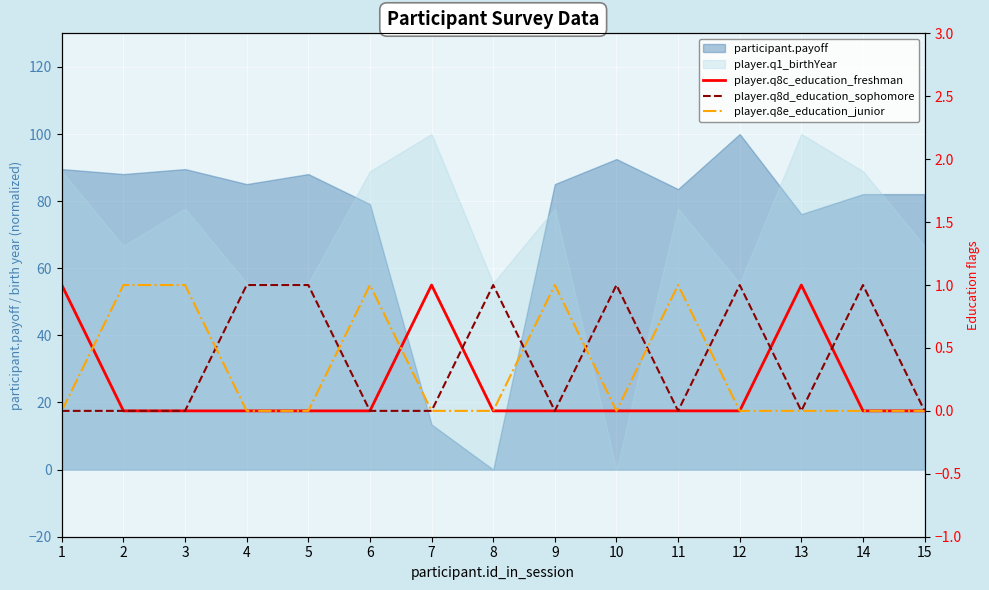

Does the chart display data point markers on the line(s)?

No